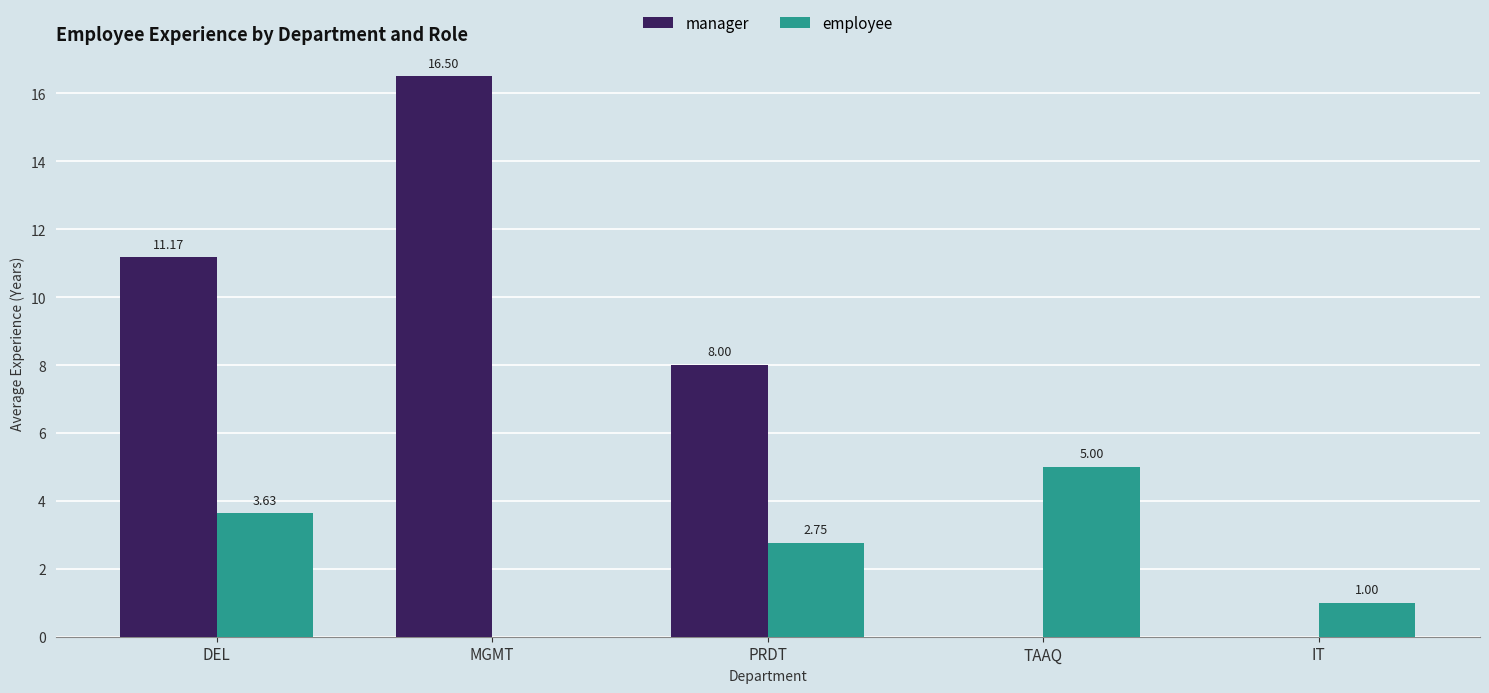

What is the difference between the manager values at TAAQ and PRDT?

8.0